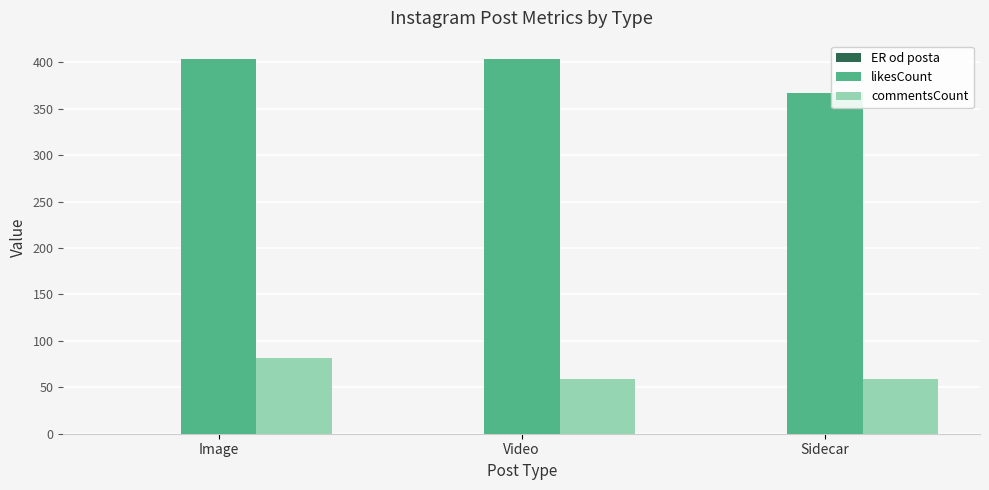

The likesCount series shows 281.4 at Image. True or false?

False